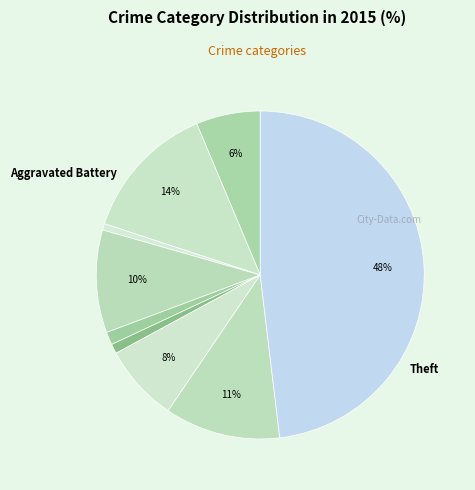

Count the number of slices in the pie.

9